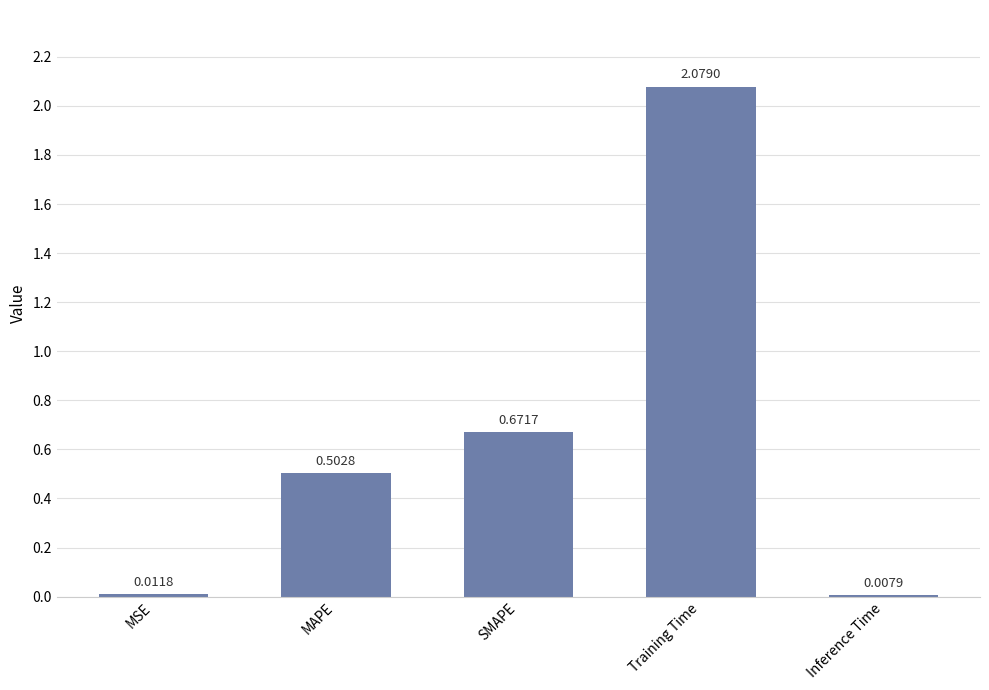

What is the label of the 5th bar from the right?

MSE